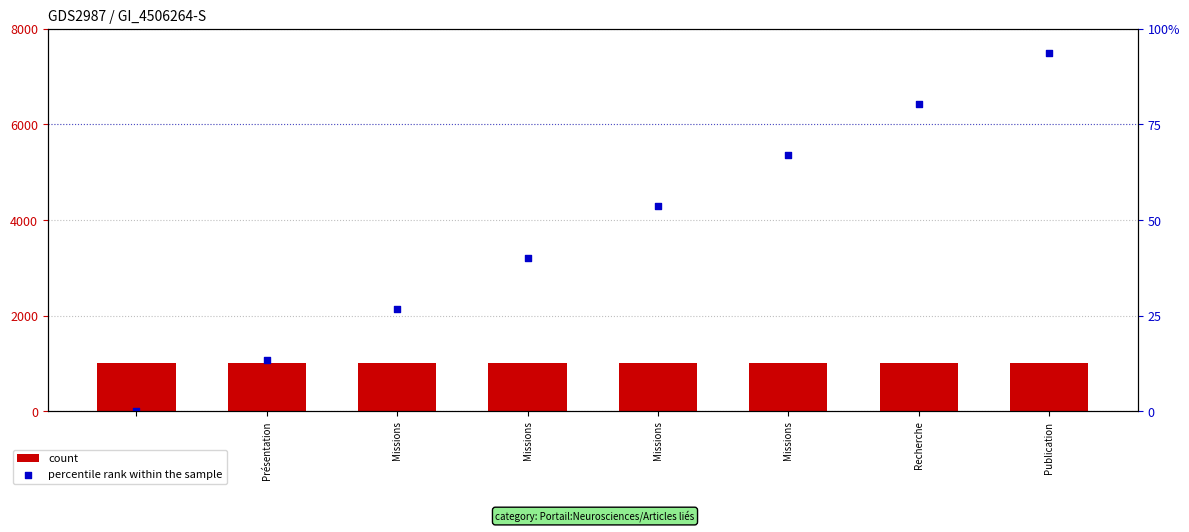

Which series reaches the maximum Y coordinate?

percentile rank within the sample